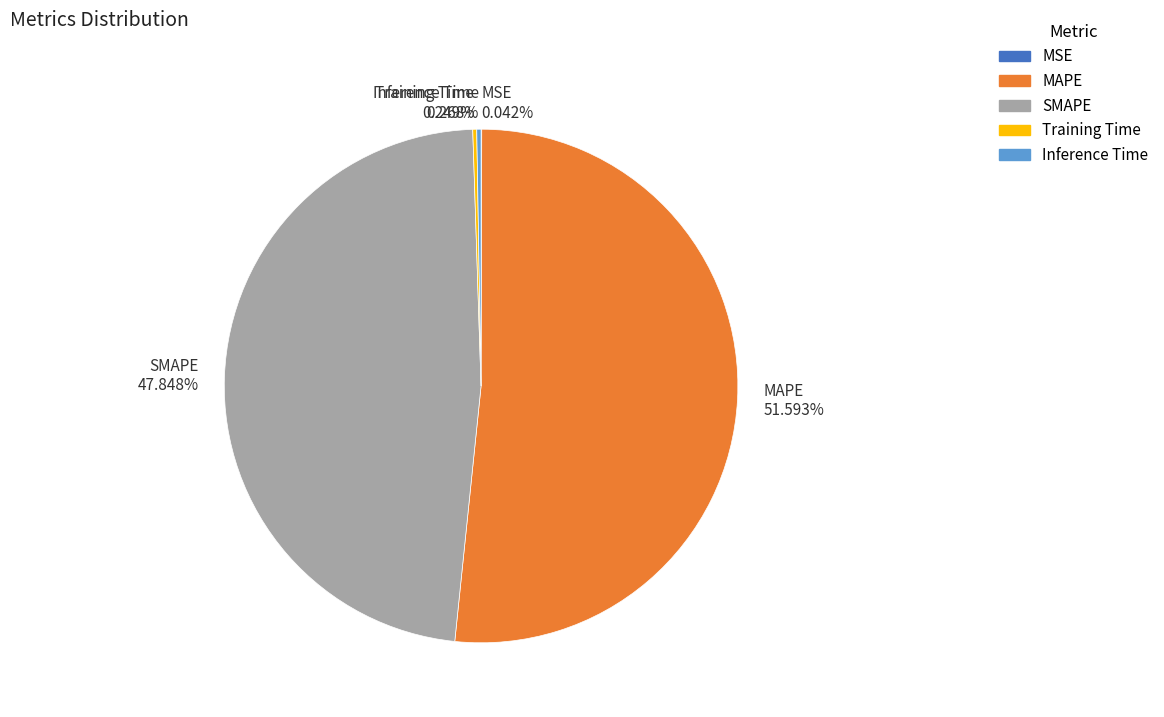

Is there a majority slice in this chart?

Yes